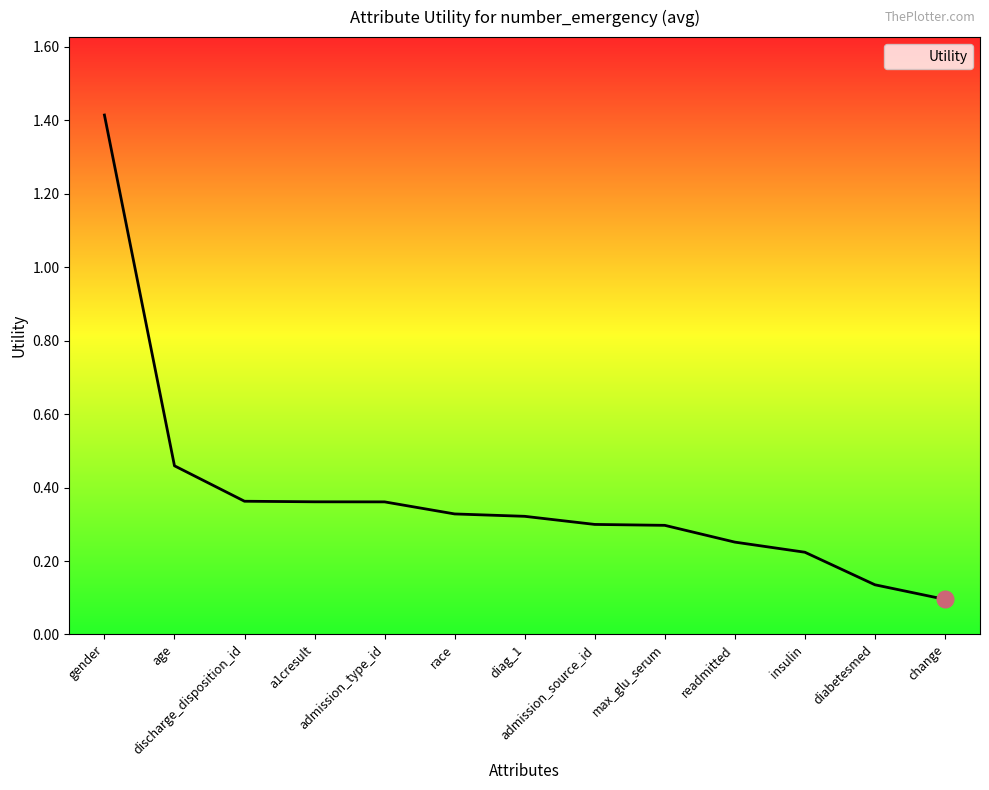

What is the maximum value shown in the chart?

1.4